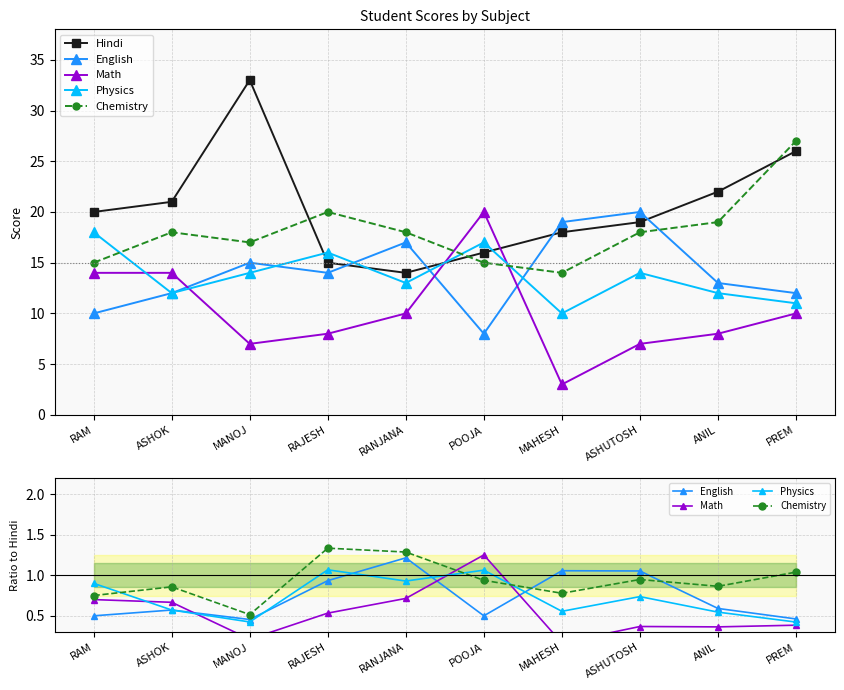

What is the minimum value for Physics?

0.4